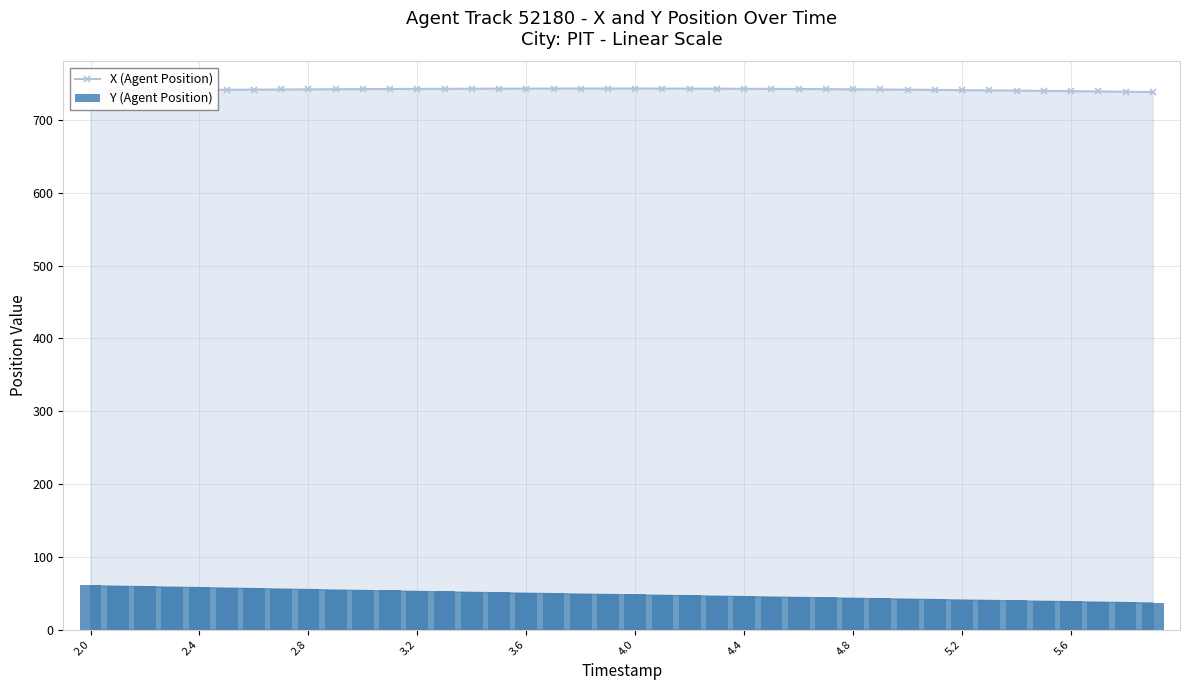

True or false: X (Agent Position) has more than 0 interior local peaks.

True